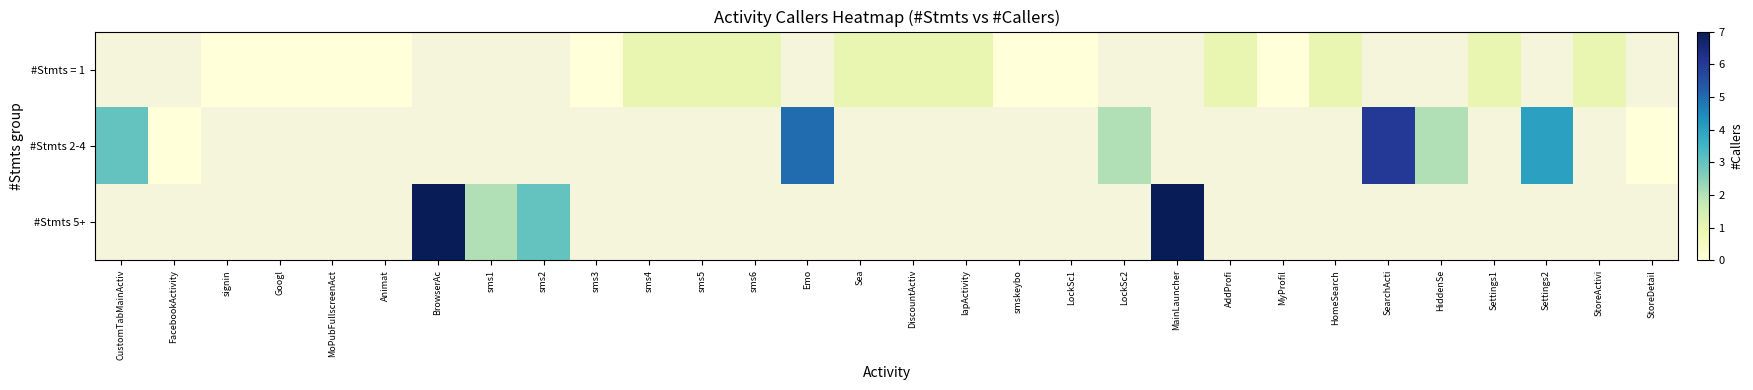

Count the number of categories in the chart.

30